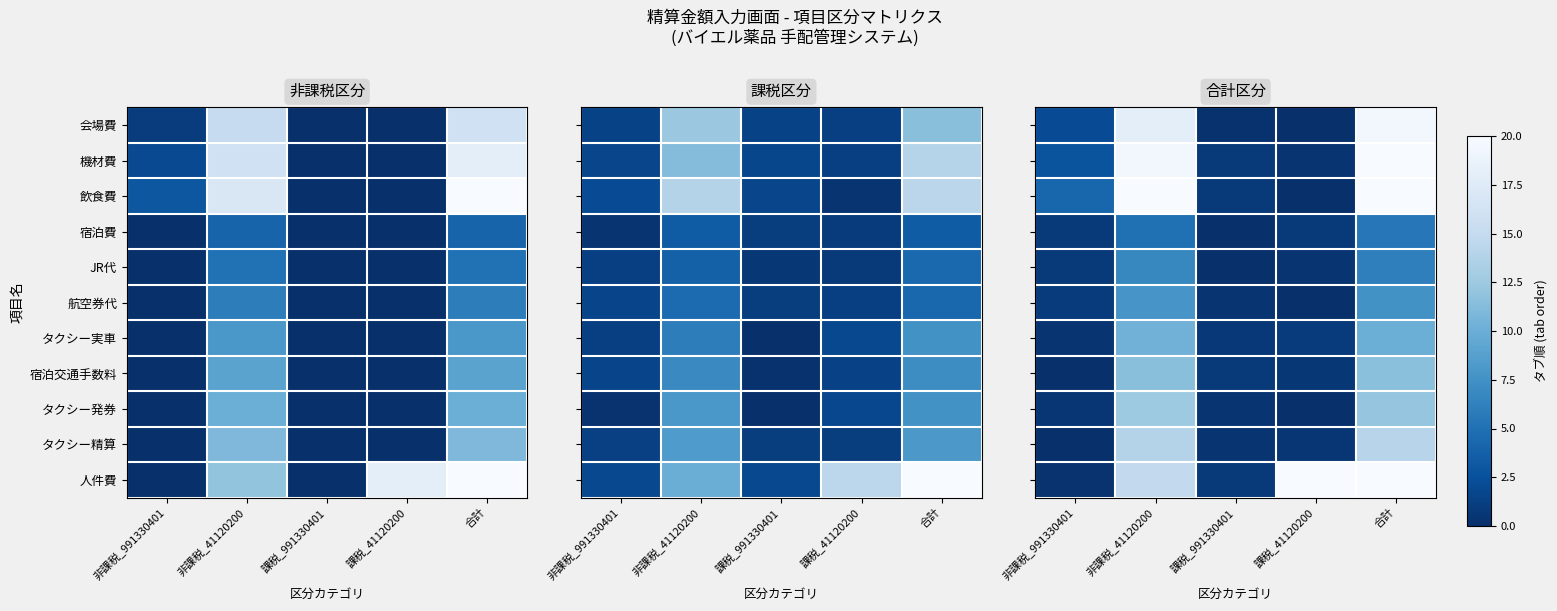

At which category does the chart reach its peak across all series?

合計